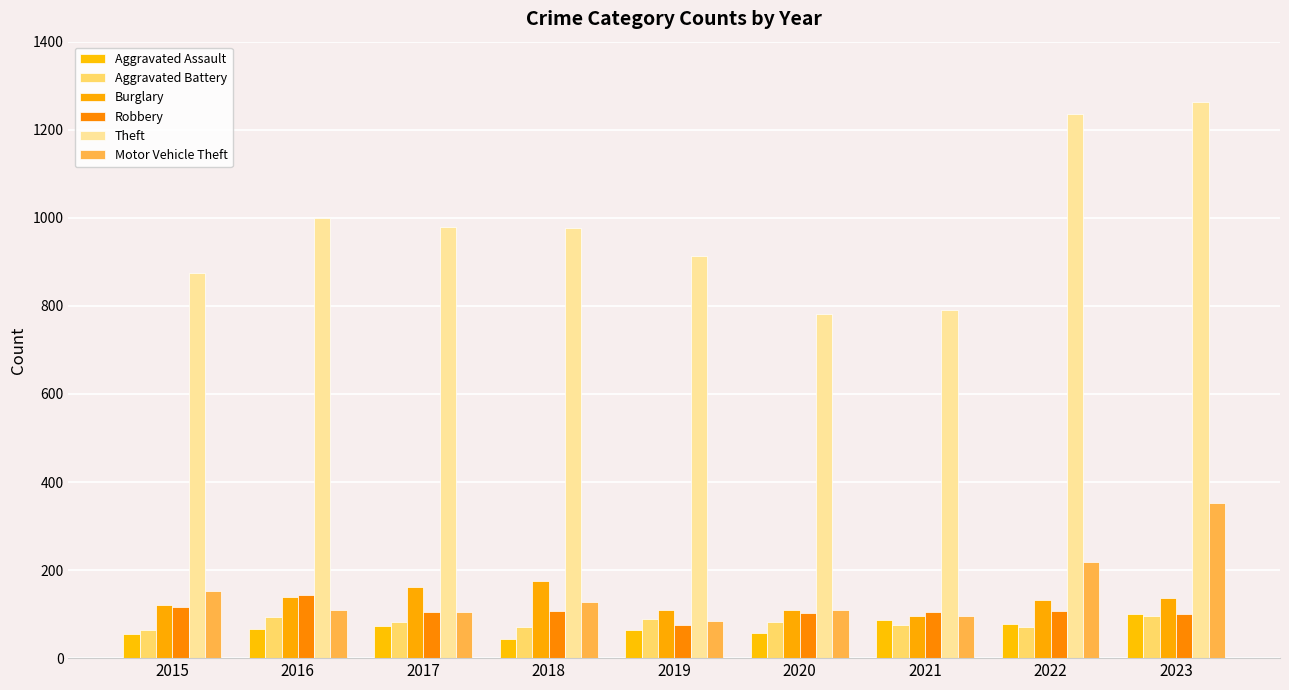

Where does the Motor Vehicle Theft series first go above 110?

2015